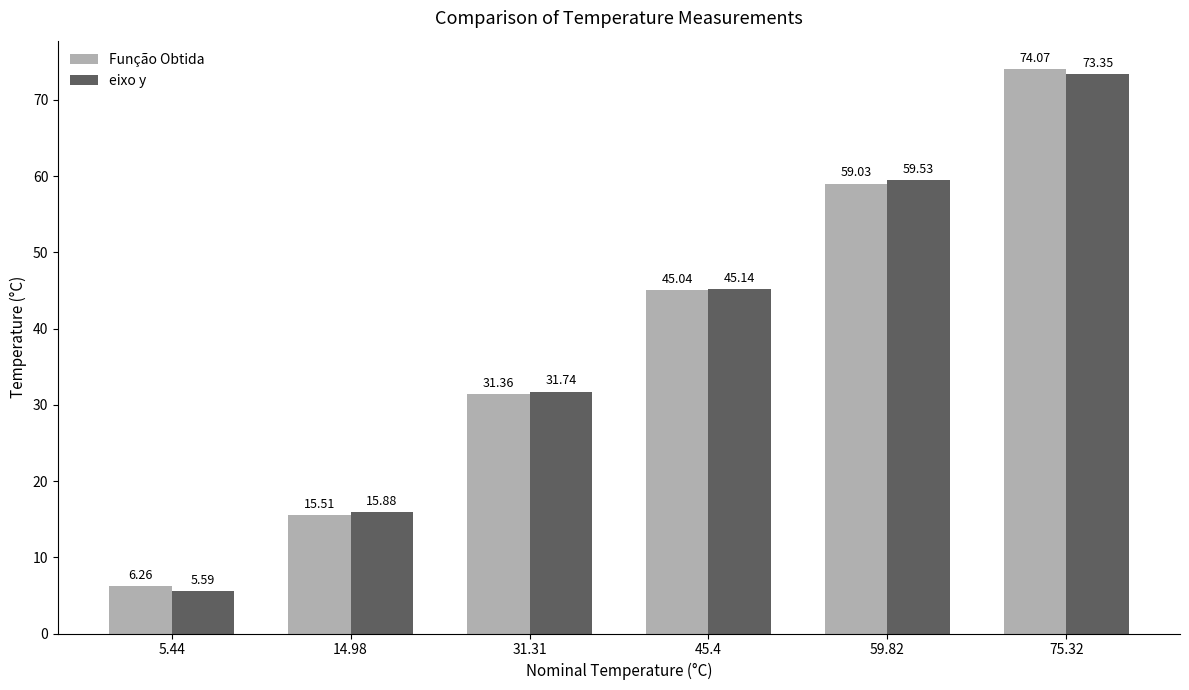

What is the difference between the Função Obtida values at 31.31 and 45.4?

13.7